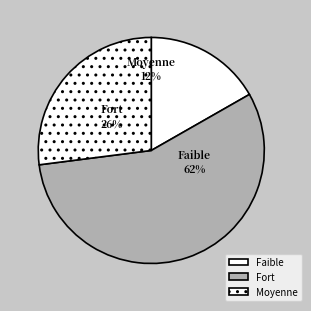

True or false: 2020 accounts for 12% of the total.

False